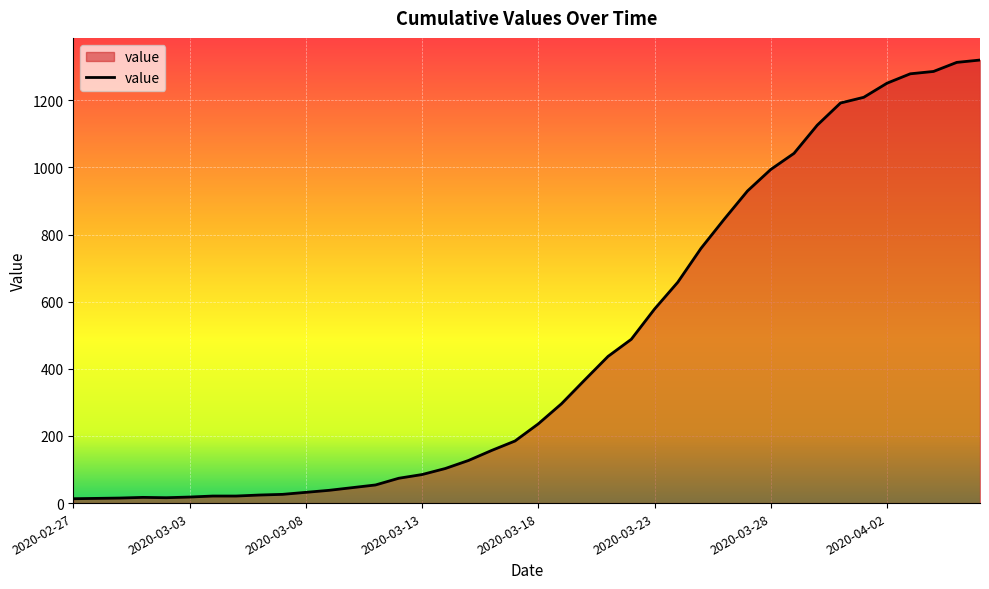

What is the maximum value shown in the chart?

1320